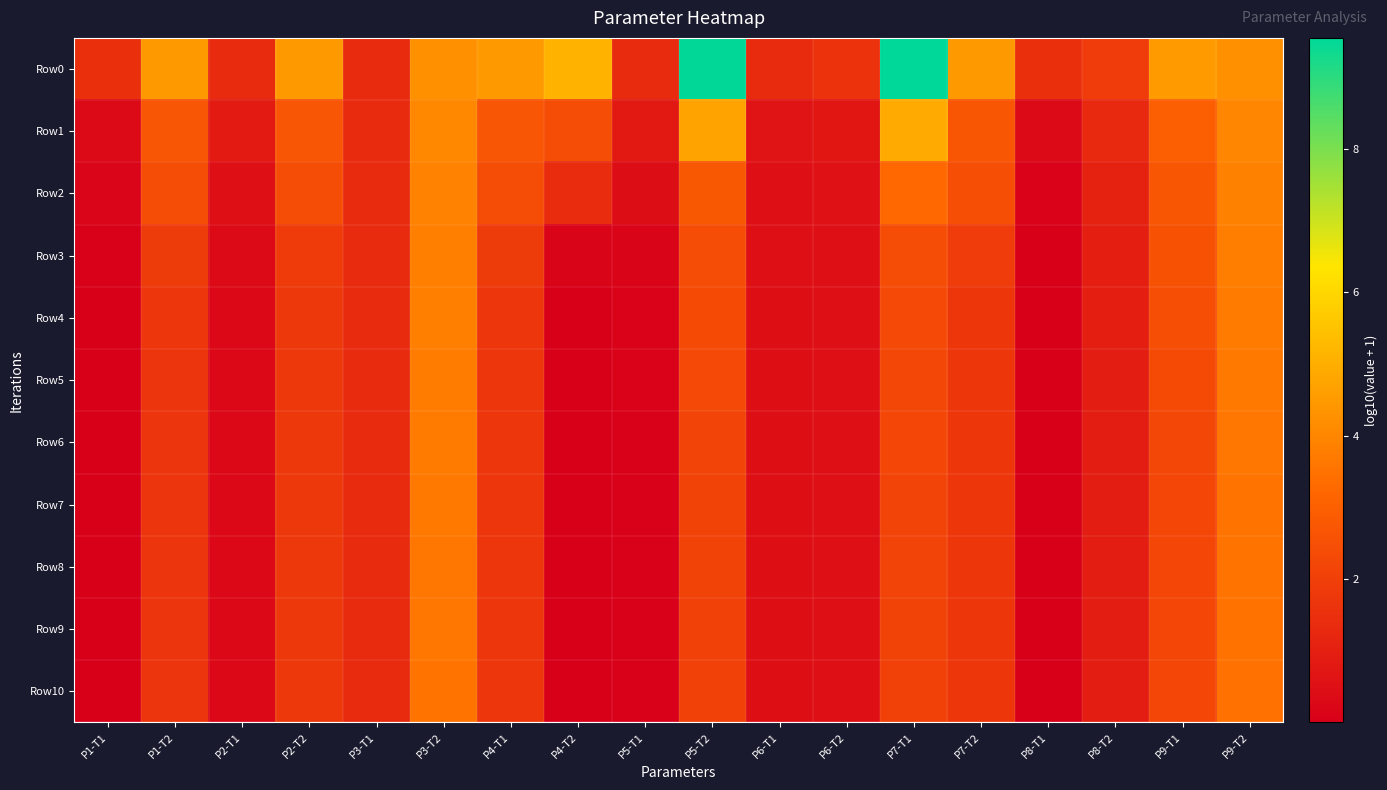

Reading left to right, transcribe all the data shown in this chart.

Row0: P1-T1=1.5	P1-T2=4.5	P2-T1=1.3	P2-T2=4.5	P3-T1=1.4	P3-T2=4.2	P4-T1=4.5	P4-T2=5.1	P5-T1=1.3	P5-T2=9.5	P6-T1=1.3	P6-T2=1.6	P7-T1=9.5	P7-T2=4.5	P8-T1=1.5	P8-T2=1.9	P9-T1=4.5	P9-T2=4.2
Row1: P1-T1=0.3	P1-T2=2.7	P2-T1=0.8	P2-T2=2.7	P3-T1=1.3	P3-T2=4.0	P4-T1=2.7	P4-T2=2.4	P5-T1=0.8	P5-T2=4.7	P6-T1=0.6	P6-T2=0.7	P7-T1=4.9	P7-T2=2.7	P8-T1=0.3	P8-T2=1.3	P9-T1=3.0	P9-T2=4.0
Row2: P1-T1=0.2	P1-T2=2.4	P2-T1=0.5	P2-T2=2.4	P3-T1=1.3	P3-T2=3.9	P4-T1=2.4	P4-T2=1.4	P5-T1=0.4	P5-T2=2.7	P6-T1=0.5	P6-T2=0.6	P7-T1=3.2	P7-T2=2.5	P8-T1=0.1	P8-T2=1.1	P9-T1=2.7	P9-T2=3.9
Row3: P1-T1=0.0	P1-T2=1.9	P2-T1=0.3	P2-T2=1.9	P3-T1=1.3	P3-T2=3.9	P4-T1=1.8	P4-T2=0.2	P5-T1=0.2	P5-T2=2.4	P6-T1=0.5	P6-T2=0.5	P7-T1=2.4	P7-T2=1.9	P8-T1=0.0	P8-T2=1.0	P9-T1=2.6	P9-T2=3.8
Row4: P1-T1=0.0	P1-T2=1.7	P2-T1=0.3	P2-T2=1.8	P3-T1=1.3	P3-T2=3.8	P4-T1=1.7	P4-T2=0.0	P5-T1=0.1	P5-T2=2.3	P6-T1=0.5	P6-T2=0.5	P7-T1=2.3	P7-T2=1.7	P8-T1=0.0	P8-T2=1.0	P9-T1=2.5	P9-T2=3.7
Row5: P1-T1=0.0	P1-T2=1.7	P2-T1=0.3	P2-T2=1.8	P3-T1=1.3	P3-T2=3.8	P4-T1=1.7	P4-T2=0.0	P5-T1=0.1	P5-T2=2.3	P6-T1=0.5	P6-T2=0.5	P7-T1=2.2	P7-T2=1.7	P8-T1=0.0	P8-T2=0.9	P9-T1=2.3	P9-T2=3.6
Row6: P1-T1=0.0	P1-T2=1.7	P2-T1=0.3	P2-T2=1.8	P3-T1=1.3	P3-T2=3.7	P4-T1=1.7	P4-T2=0.0	P5-T1=0.1	P5-T2=2.2	P6-T1=0.5	P6-T2=0.5	P7-T1=2.2	P7-T2=1.7	P8-T1=0.0	P8-T2=0.9	P9-T1=2.3	P9-T2=3.6
Row7: P1-T1=0.0	P1-T2=1.7	P2-T1=0.3	P2-T2=1.8	P3-T1=1.3	P3-T2=3.7	P4-T1=1.7	P4-T2=0.0	P5-T1=0.1	P5-T2=2.1	P6-T1=0.5	P6-T2=0.5	P7-T1=2.2	P7-T2=1.7	P8-T1=0.0	P8-T2=0.9	P9-T1=2.2	P9-T2=3.6
Row8: P1-T1=0.0	P1-T2=1.7	P2-T1=0.3	P2-T2=1.8	P3-T1=1.3	P3-T2=3.6	P4-T1=1.7	P4-T2=0.0	P5-T1=0.1	P5-T2=2.1	P6-T1=0.5	P6-T2=0.5	P7-T1=2.1	P7-T2=1.7	P8-T1=0.0	P8-T2=0.9	P9-T1=2.2	P9-T2=3.5
Row9: P1-T1=0.0	P1-T2=1.7	P2-T1=0.3	P2-T2=1.8	P3-T1=1.3	P3-T2=3.6	P4-T1=1.7	P4-T2=0.0	P5-T1=0.1	P5-T2=2.0	P6-T1=0.5	P6-T2=0.5	P7-T1=2.1	P7-T2=1.7	P8-T1=0.0	P8-T2=0.9	P9-T1=2.2	P9-T2=3.5
Row10: P1-T1=0.0	P1-T2=1.7	P2-T1=0.3	P2-T2=1.8	P3-T1=1.3	P3-T2=3.6	P4-T1=1.7	P4-T2=0.0	P5-T1=0.1	P5-T2=2.0	P6-T1=0.5	P6-T2=0.5	P7-T1=2.1	P7-T2=1.7	P8-T1=0.0	P8-T2=0.9	P9-T1=2.2	P9-T2=3.5